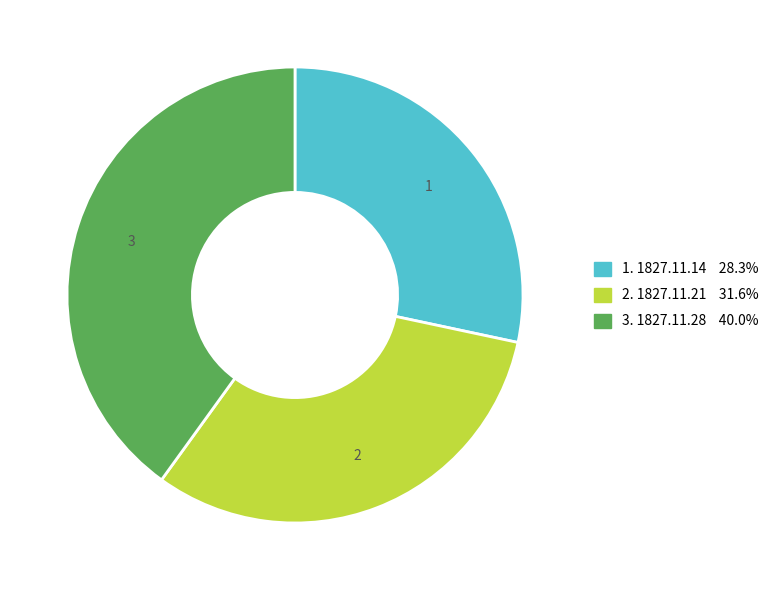

Is there a majority slice in this chart?

No